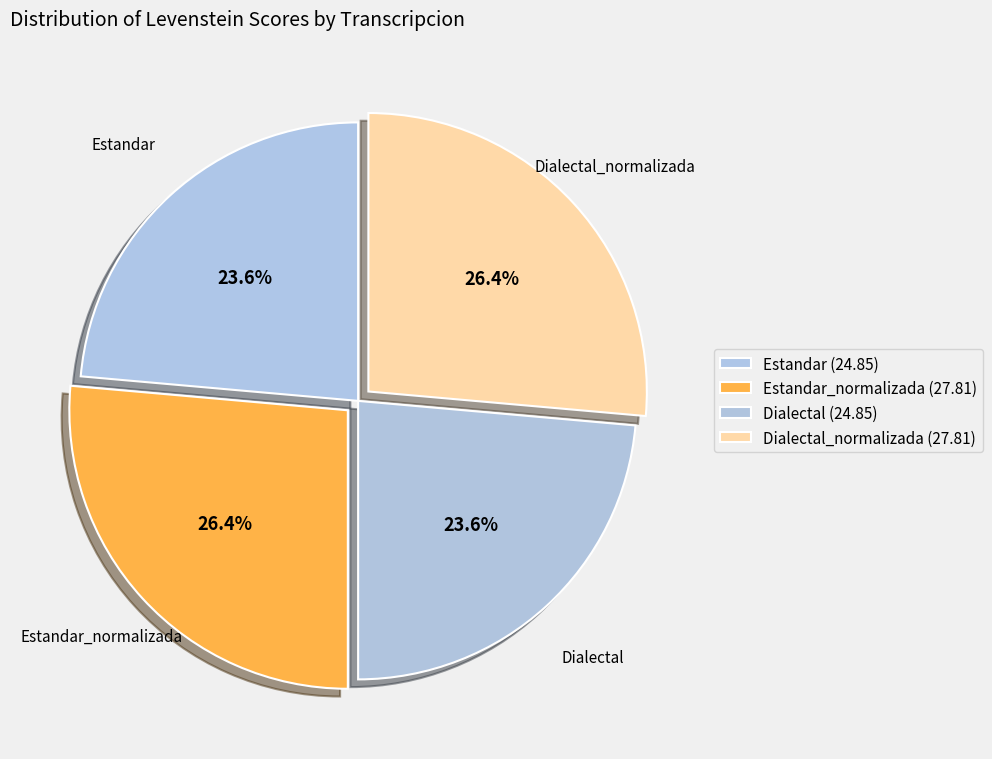

To the nearest percent, what is the difference between the largest and smallest slice percentages?

3%